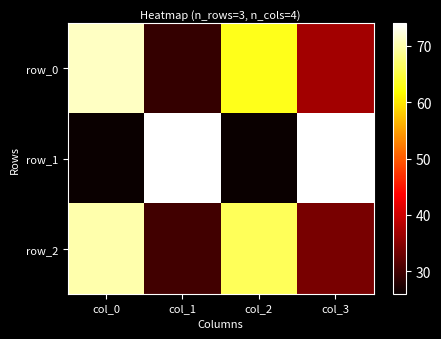

At which category does the chart reach its minimum across all series?

col_0